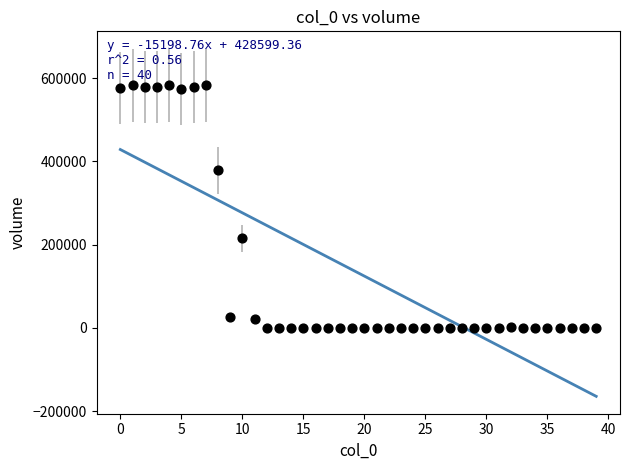

What Y value in the scatter plot is closest to 291597?

215940.0